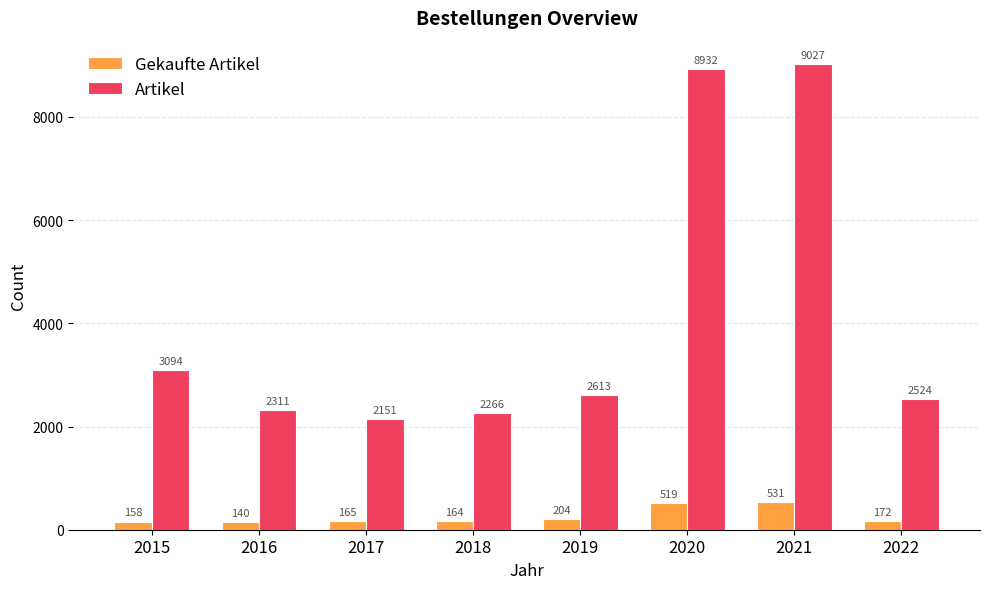

Reading right to left, extract all data points from this chart.

Gekaufte Artikel: 2022=172	2021=531	2020=519	2019=204	2018=164	2017=165	2016=140	2015=158
Artikel: 2022=2524	2021=9027	2020=8932	2019=2613	2018=2266	2017=2151	2016=2311	2015=3094